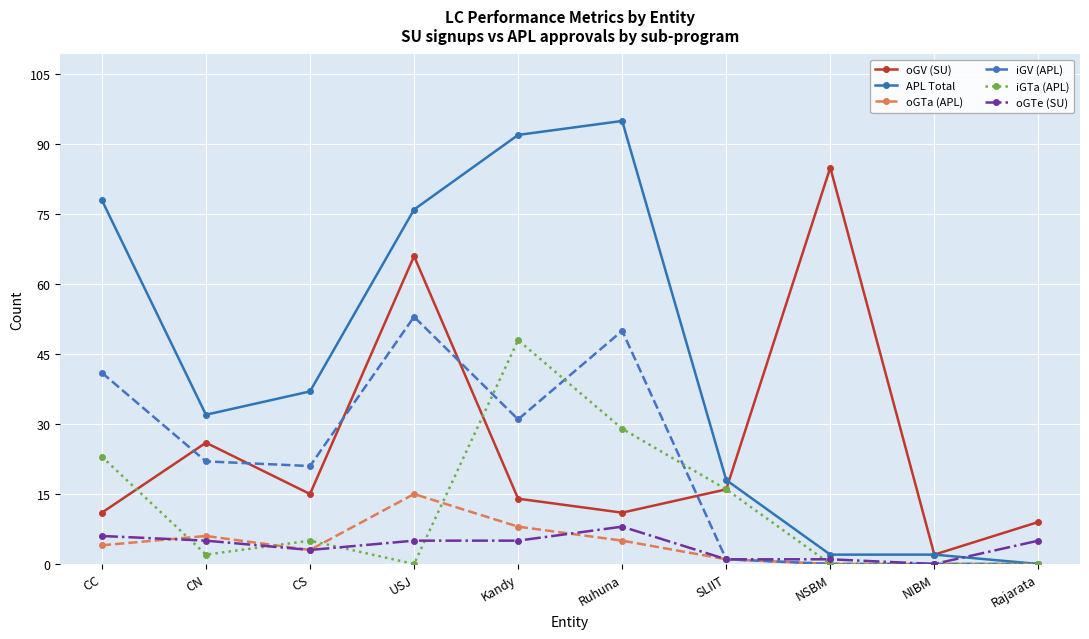

Rank the series by their maximum value, from lowest to highest.

oGTe (SU), oGTa (APL), iGTa (APL), iGV (APL), oGV (SU), APL Total